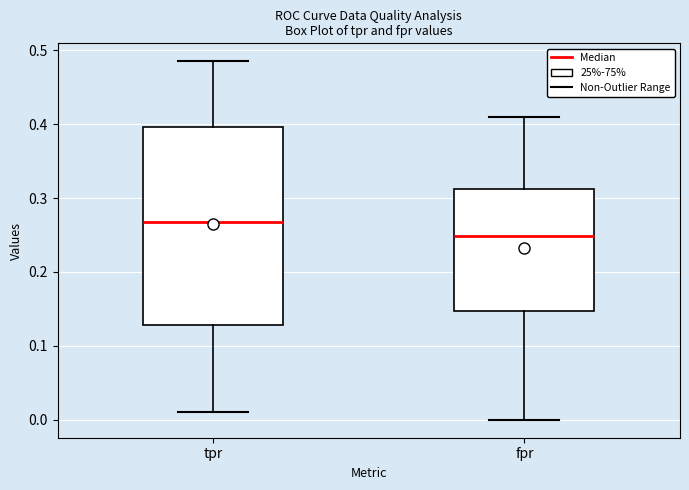

Reading left to right, read every box against the y-axis: the position of its median line, the range the box covers, and the ends of its whiskers. The values are not printed on the chart, so give them approximately, as read against the axis.

tpr: median 0.27, box 0.13 to 0.40, whiskers 0.01 to 0.49
fpr: median 0.25, box 0.15 to 0.31, whiskers 0.00 to 0.41